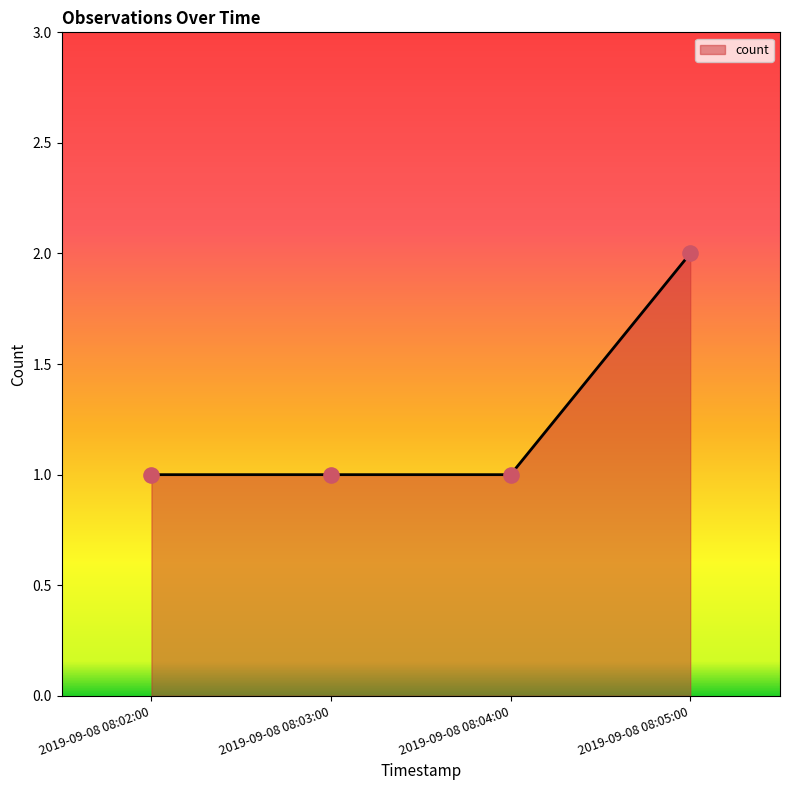

What is the ratio of the value at 2019-09-08 08:04:00 to the value at 2019-09-08 08:03:00?

1.0